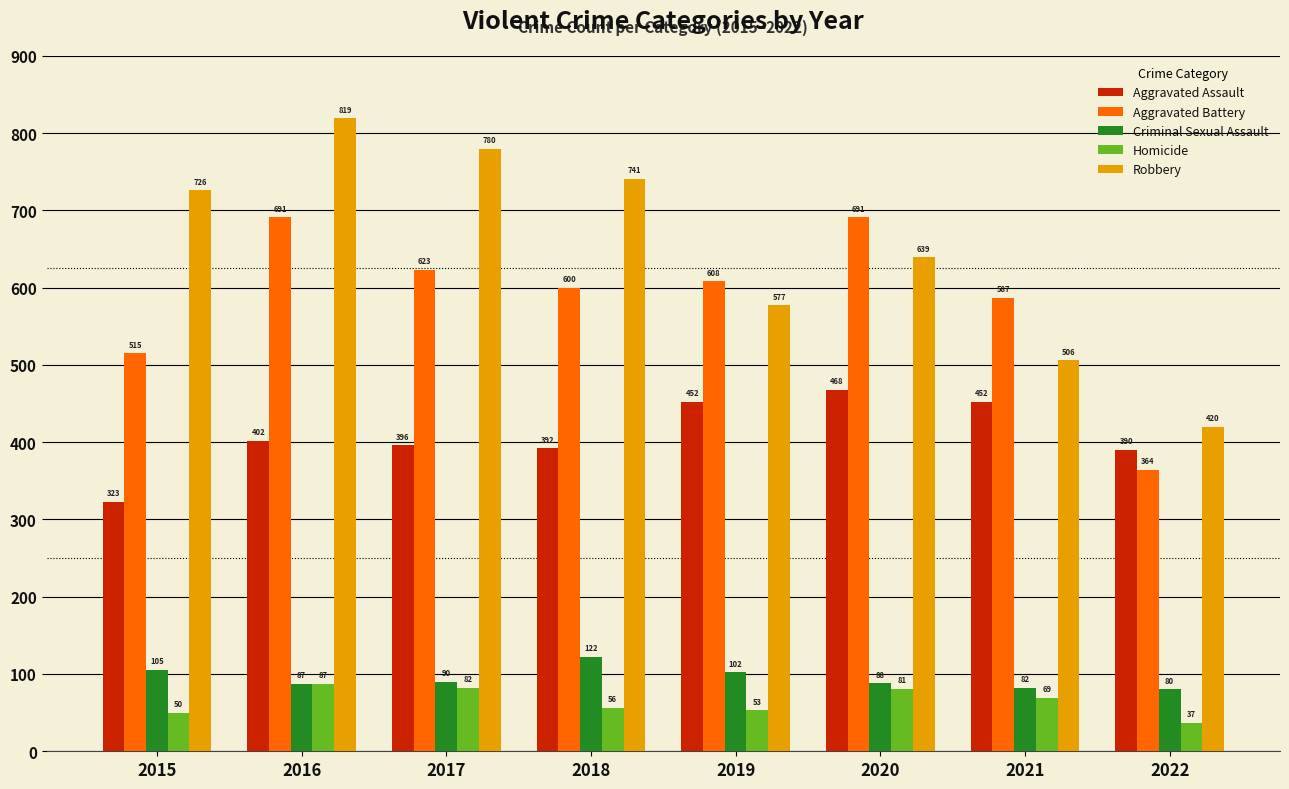

Reading right to left, extract all data points from this chart.

Aggravated Assault: 2022=390	2021=452	2020=468	2019=452	2018=392	2017=396	2016=402	2015=323
Aggravated Battery: 2022=364	2021=587	2020=691	2019=608	2018=600	2017=623	2016=691	2015=515
Criminal Sexual Assault: 2022=80	2021=82	2020=88	2019=102	2018=122	2017=90	2016=87	2015=105
Homicide: 2022=37	2021=69	2020=81	2019=53	2018=56	2017=82	2016=87	2015=50
Robbery: 2022=420	2021=506	2020=639	2019=577	2018=741	2017=780	2016=819	2015=726